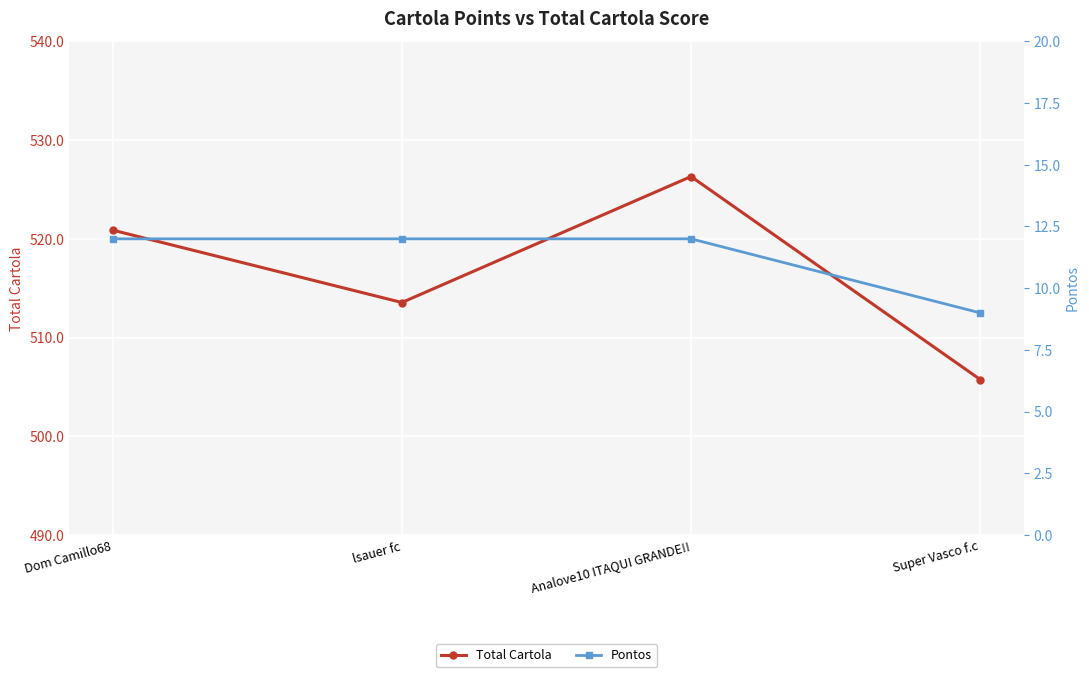

Rank the series at lsauer fc from lowest to highest value.

Pontos, Total Cartola